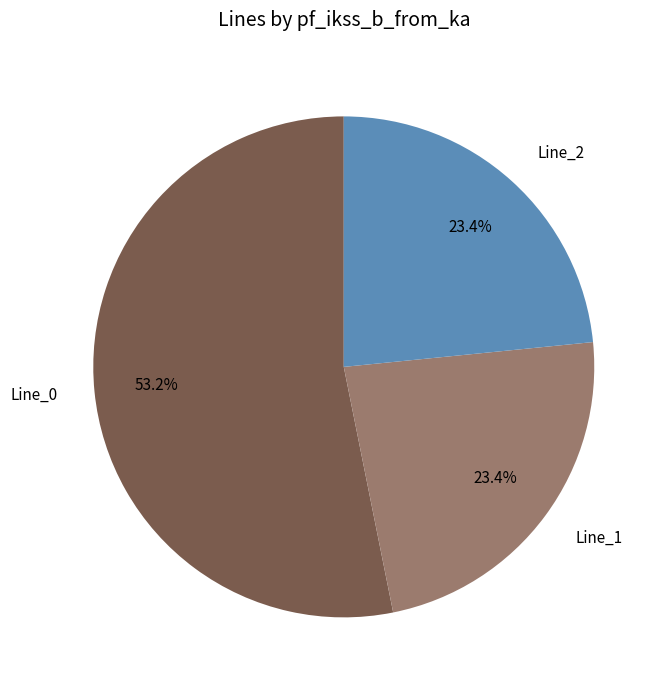

To the nearest percent, what portion does Line_0 represent?

53%